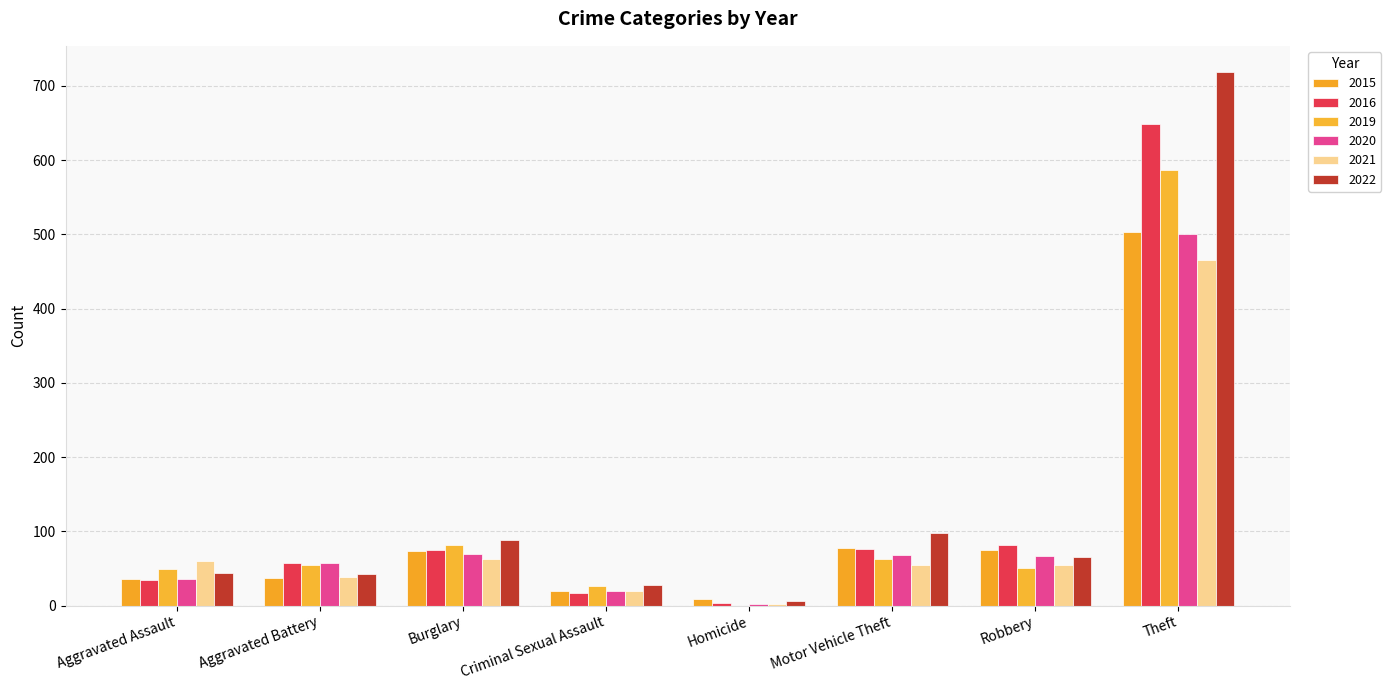

Are the bars horizontal?

No